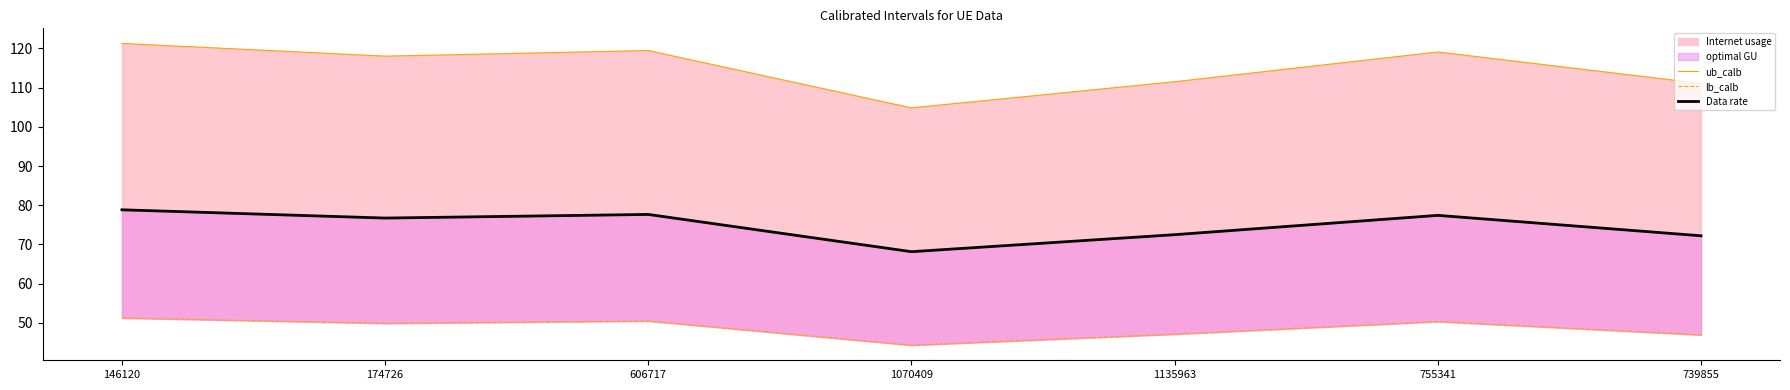

How many values in the ub_calb series are below 118?

3